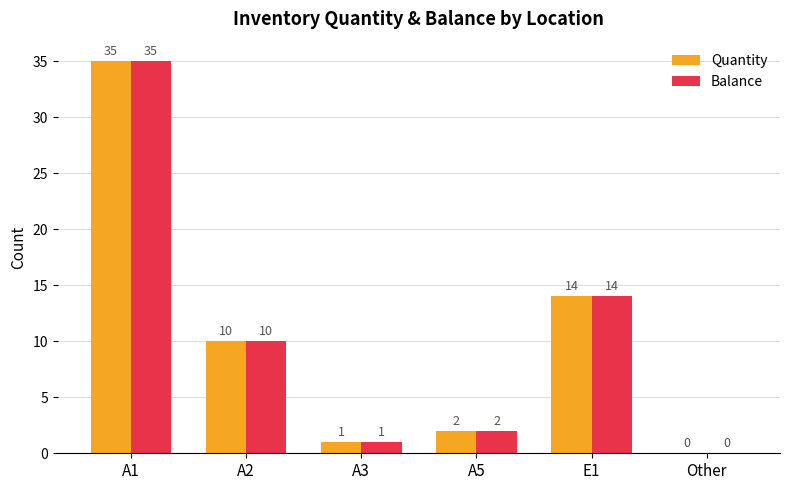

The value of Quantity at Other is 11. True or false?

False